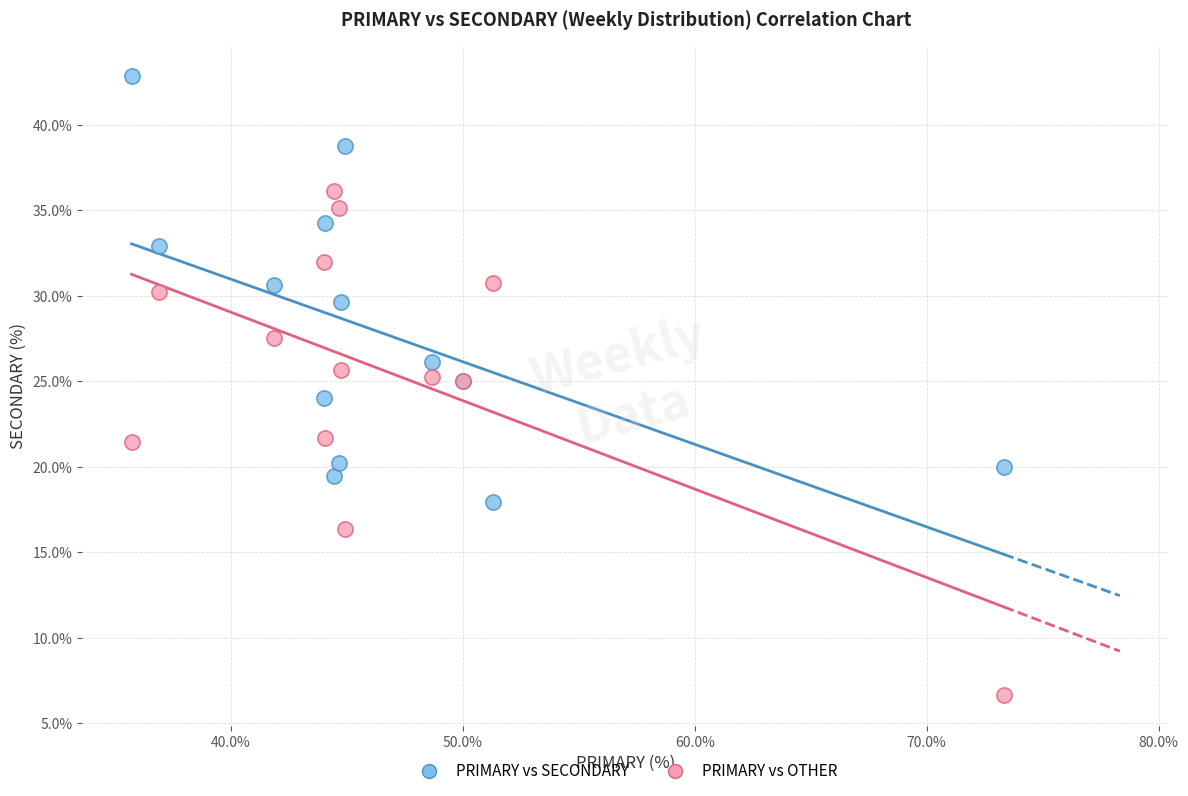

Which series reaches the minimum Y coordinate?

PRIMARY vs OTHER